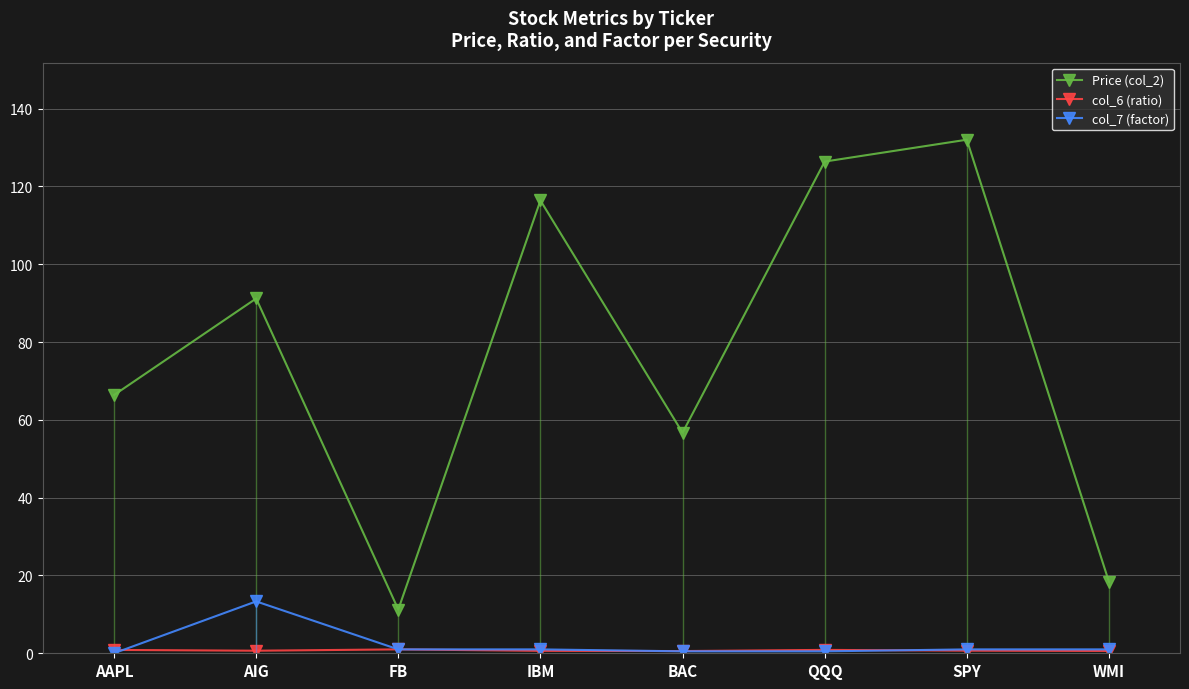

Is this an area chart (filled region under the line)?

No